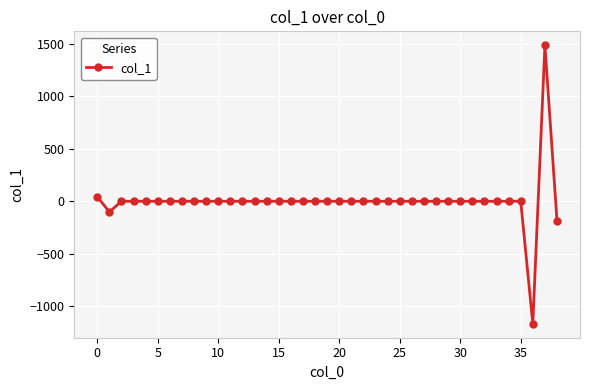

What is the greatest value displayed?

1486.9